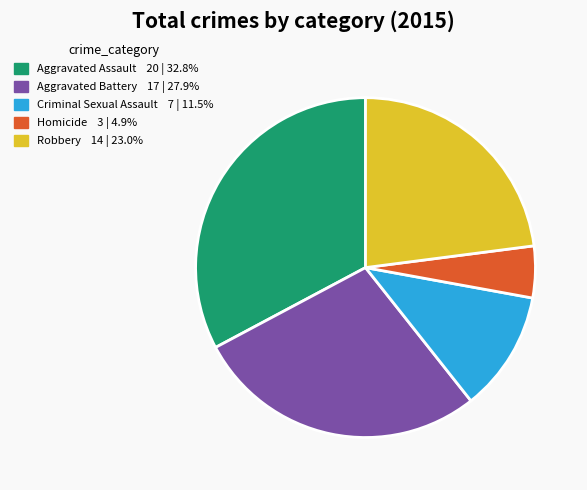

Which category has the biggest portion of the pie?

Aggravated Assault